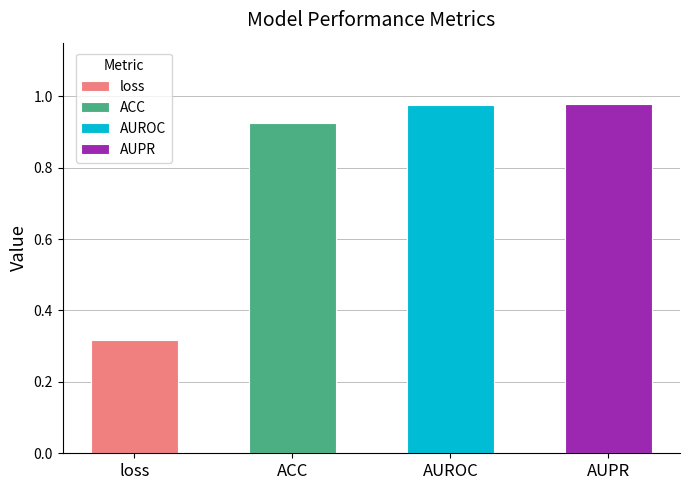

Reading left to right, list all the values displayed in this chart.

0.3	0.9	1.0	1.0